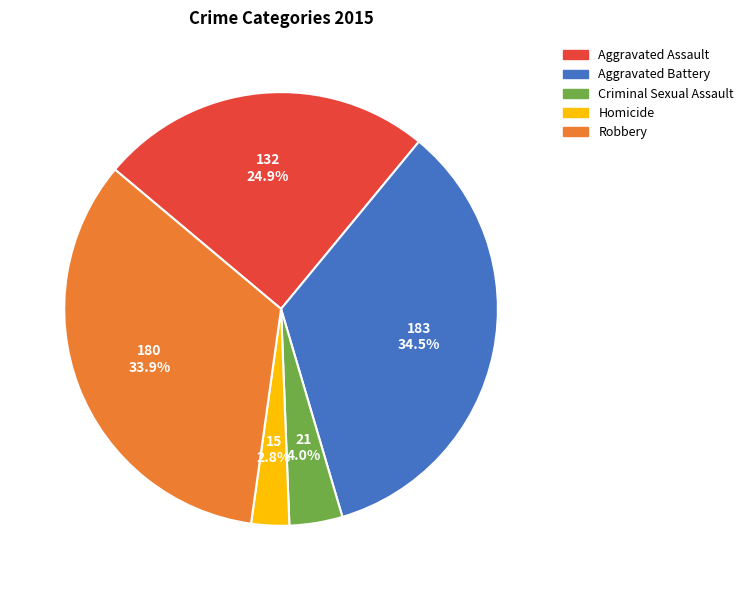

What percentage is the Homicide slice, to the nearest percent?

3%